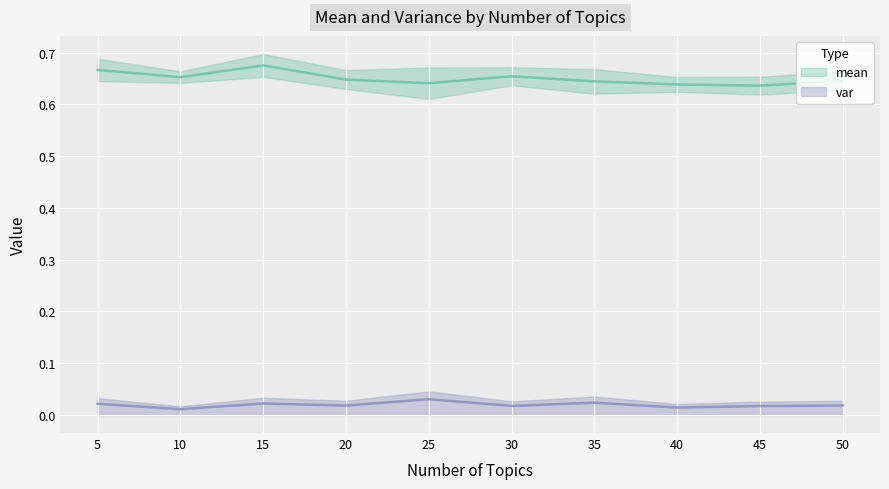

Reading left to right, transcribe all the data shown in this chart.

mean: 5=0.7	10=0.7	15=0.7	20=0.6	25=0.6	30=0.7	35=0.6	40=0.6	45=0.6	50=0.6
var: 5=0.0	10=0.0	15=0.0	20=0.0	25=0.0	30=0.0	35=0.0	40=0.0	45=0.0	50=0.0